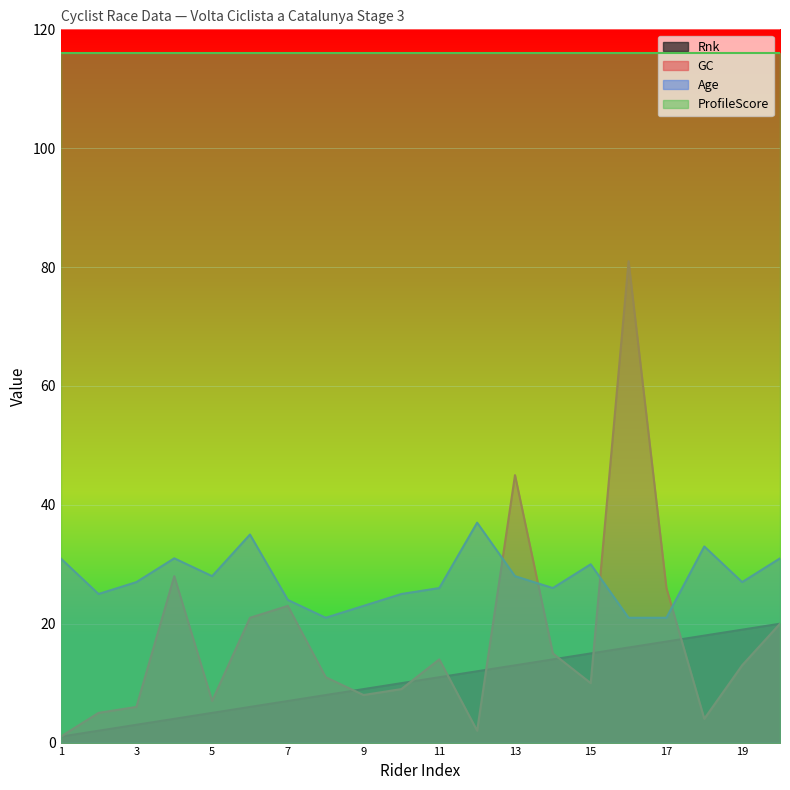

List the series in order of their peak value, lowest first.

Rnk, Age, GC, ProfileScore